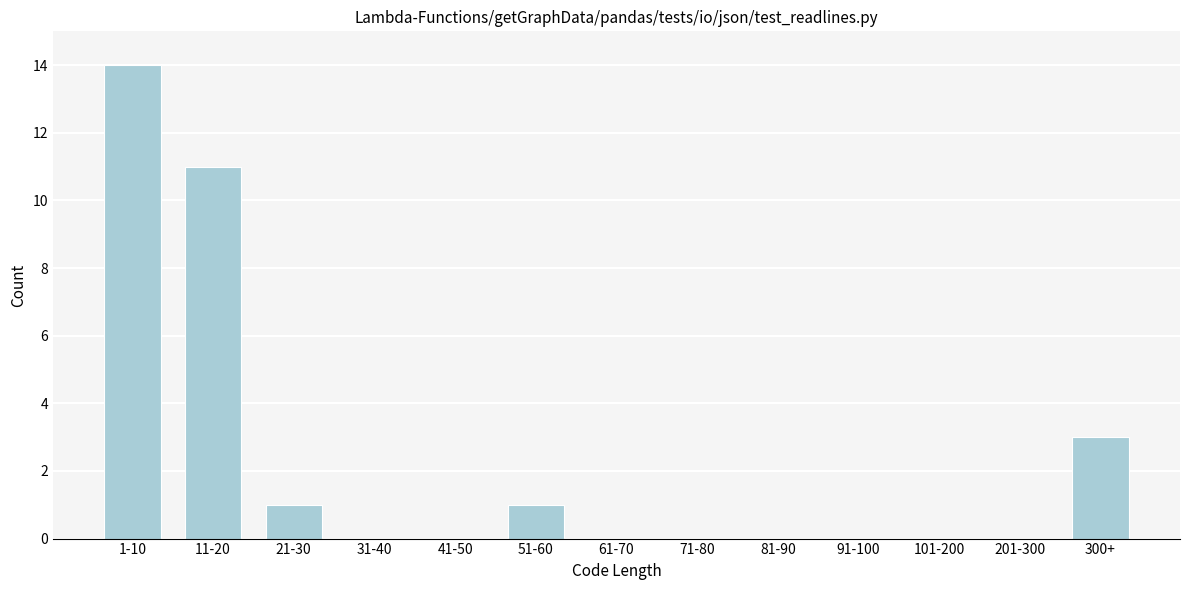

Reading left to right, extract all data points from this chart.

1-10=14	11-20=11	21-30=1	31-40=0	41-50=0	51-60=1	61-70=0	71-80=0	81-90=0	91-100=0	101-200=0	201-300=0	300+=3